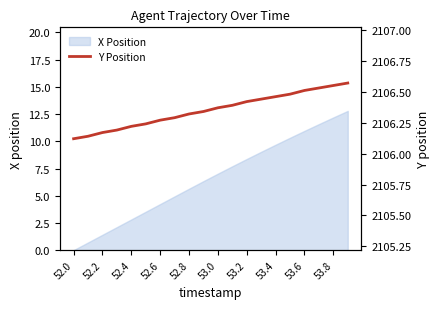

What is the greatest value displayed?

2106.6